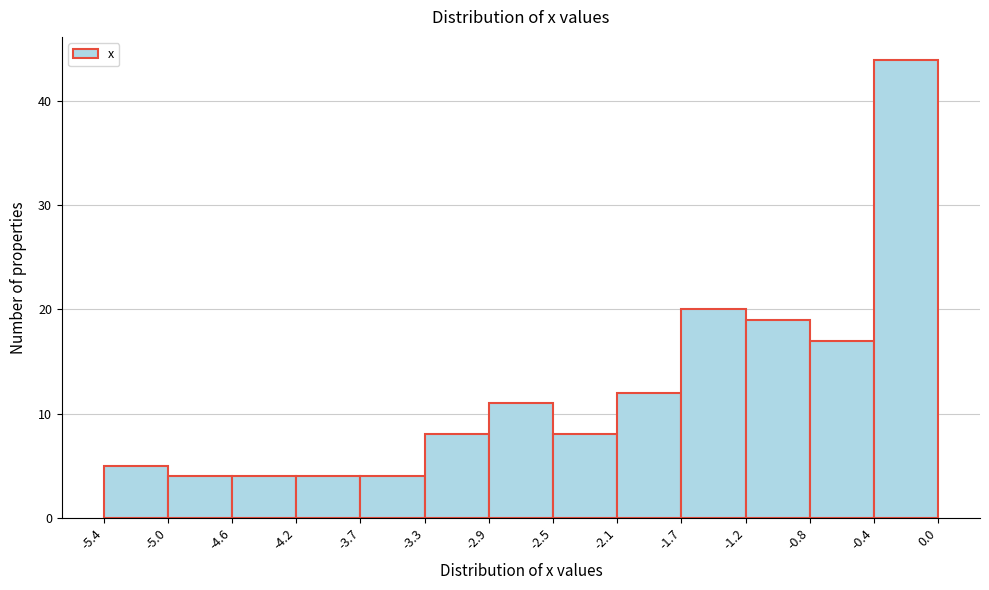

What is the height of the bar covering -3.3 to -2.9 on the x-axis? The values are not printed on the chart, so give them approximately, as read against the axis.

8